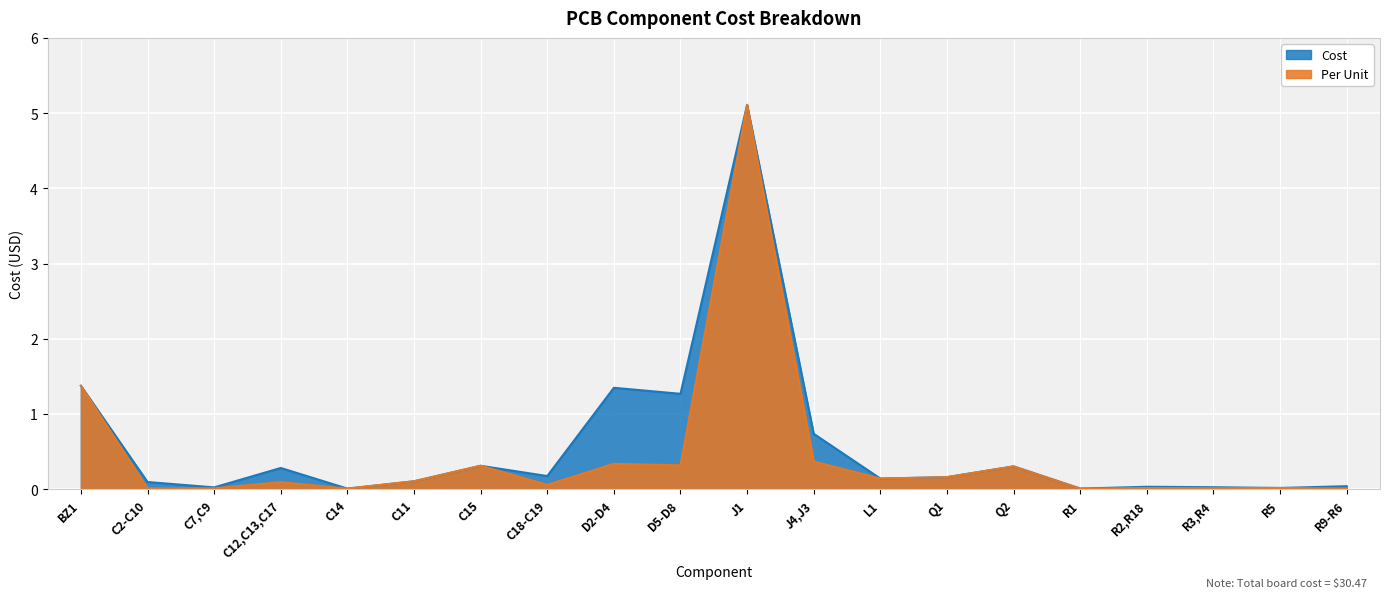

True or false: Per_Unit and Cost cross at least once.

False